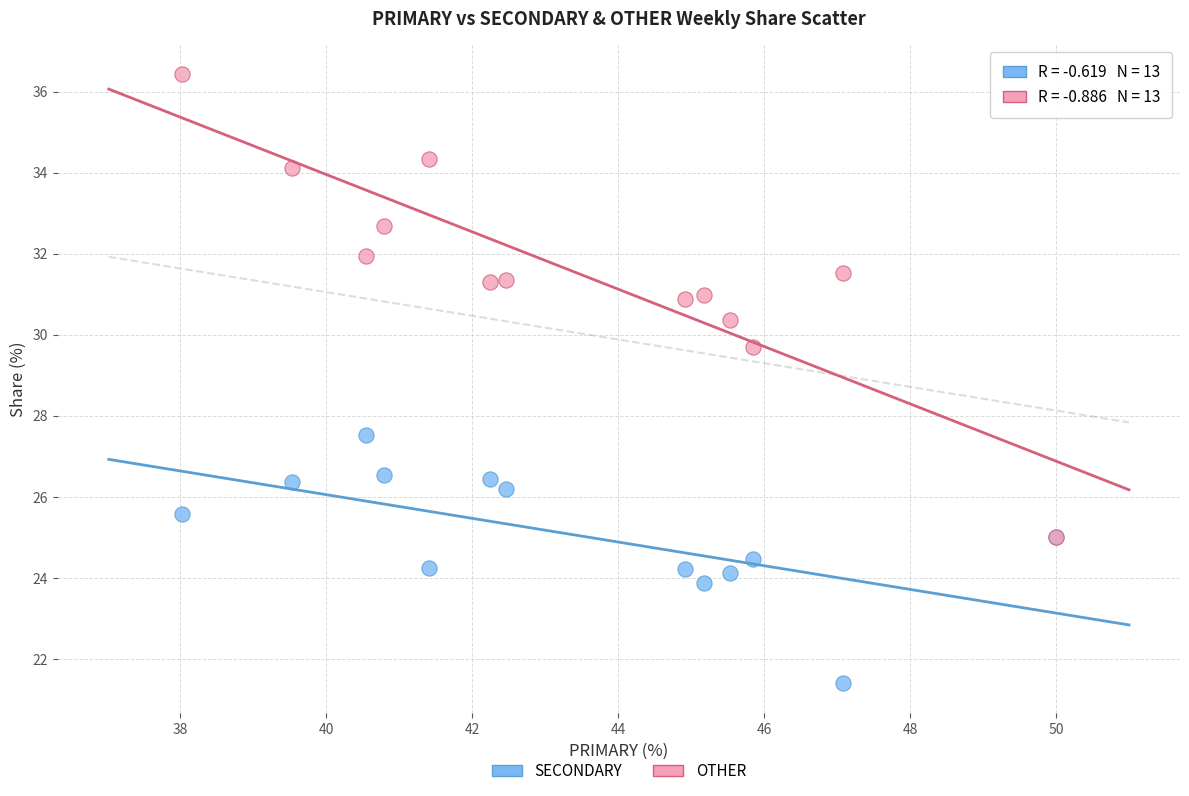

Which series reaches the minimum Y coordinate?

SECONDARY